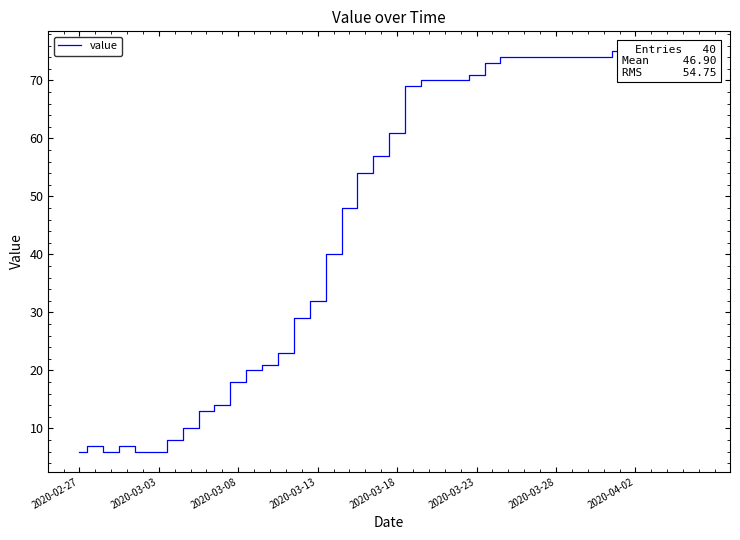

Reading left to right, extract all data points from this chart.

6	7	6	7	6	6	8	10	13	14	18	20	21	23	29	32	40	48	54	57	61	69	70	70	70	71	73	74	74	74	74	74	74	74	75	75	75	74	75	75